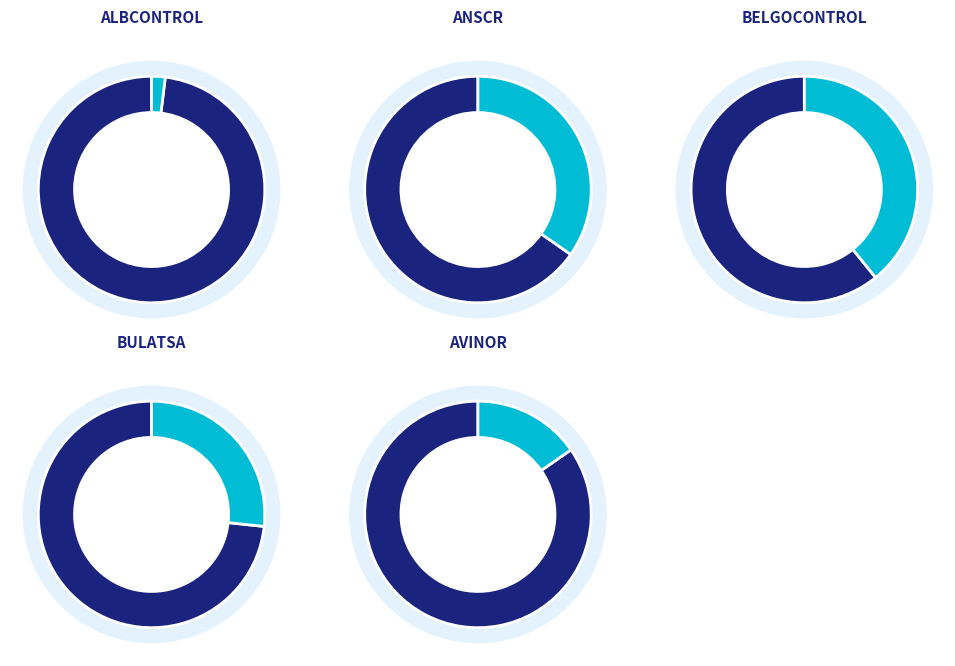

What percentage is the ANSCR slice, to the nearest percent?

35%